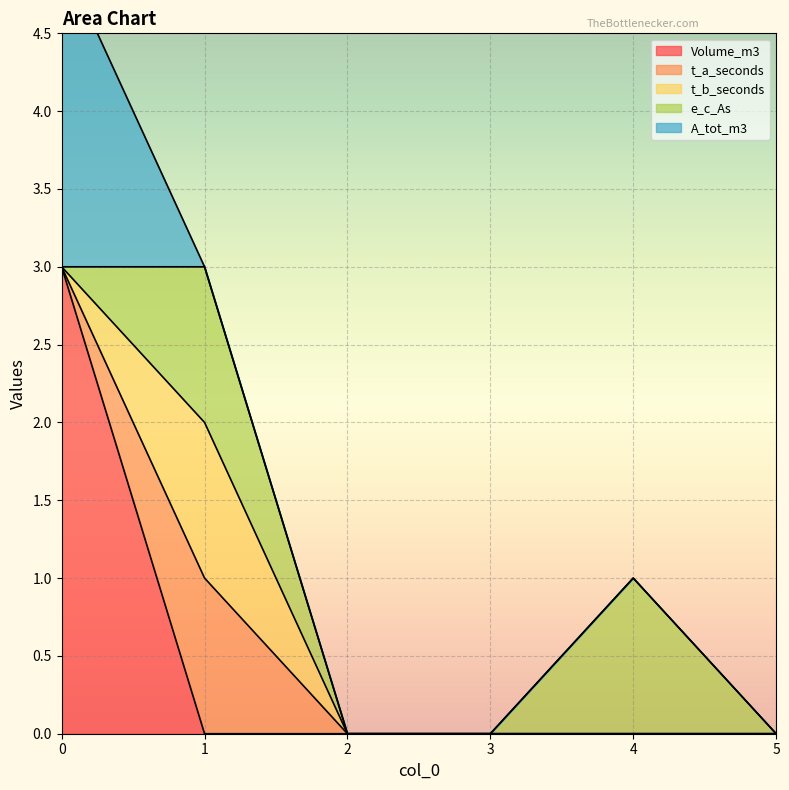

What is the difference between the maximum and minimum values in the A_tot_m3 series?

2